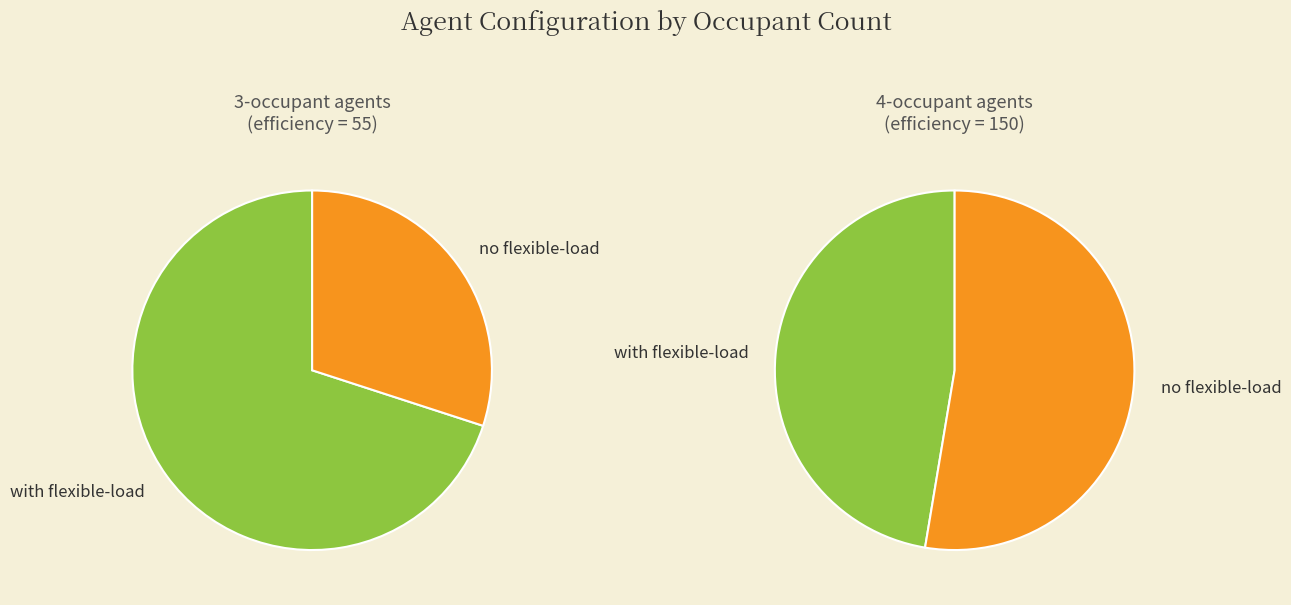

How many slices are in this pie chart?

2